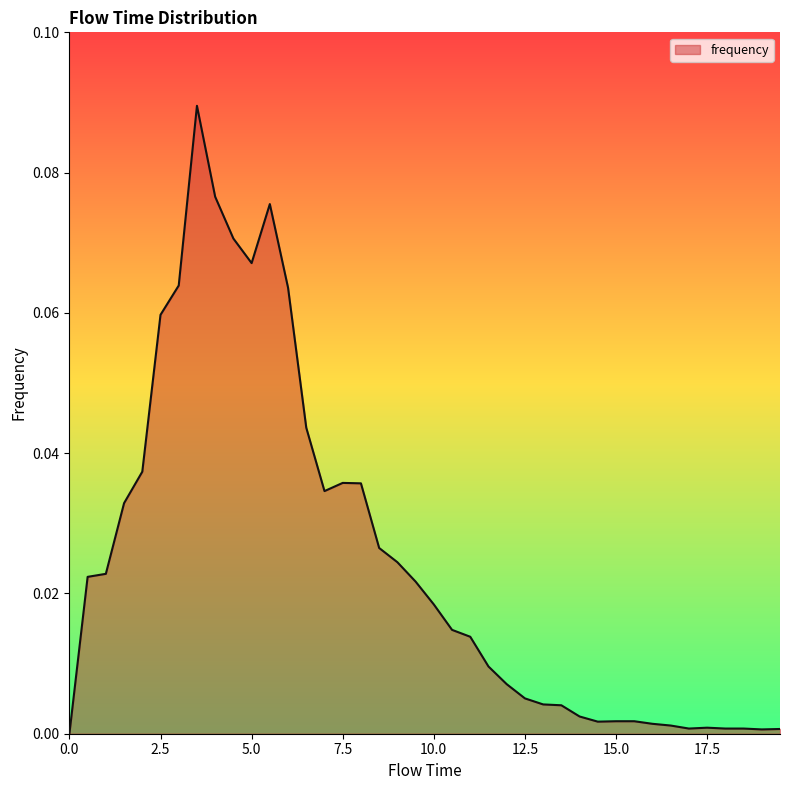

Does the chart have visible grid lines?

No